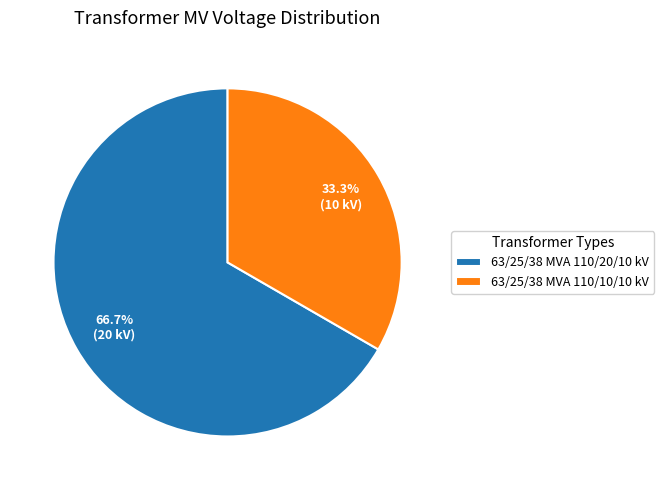

Is 63/25/38 MVA 110/20/10 kV the majority of the pie?

Yes